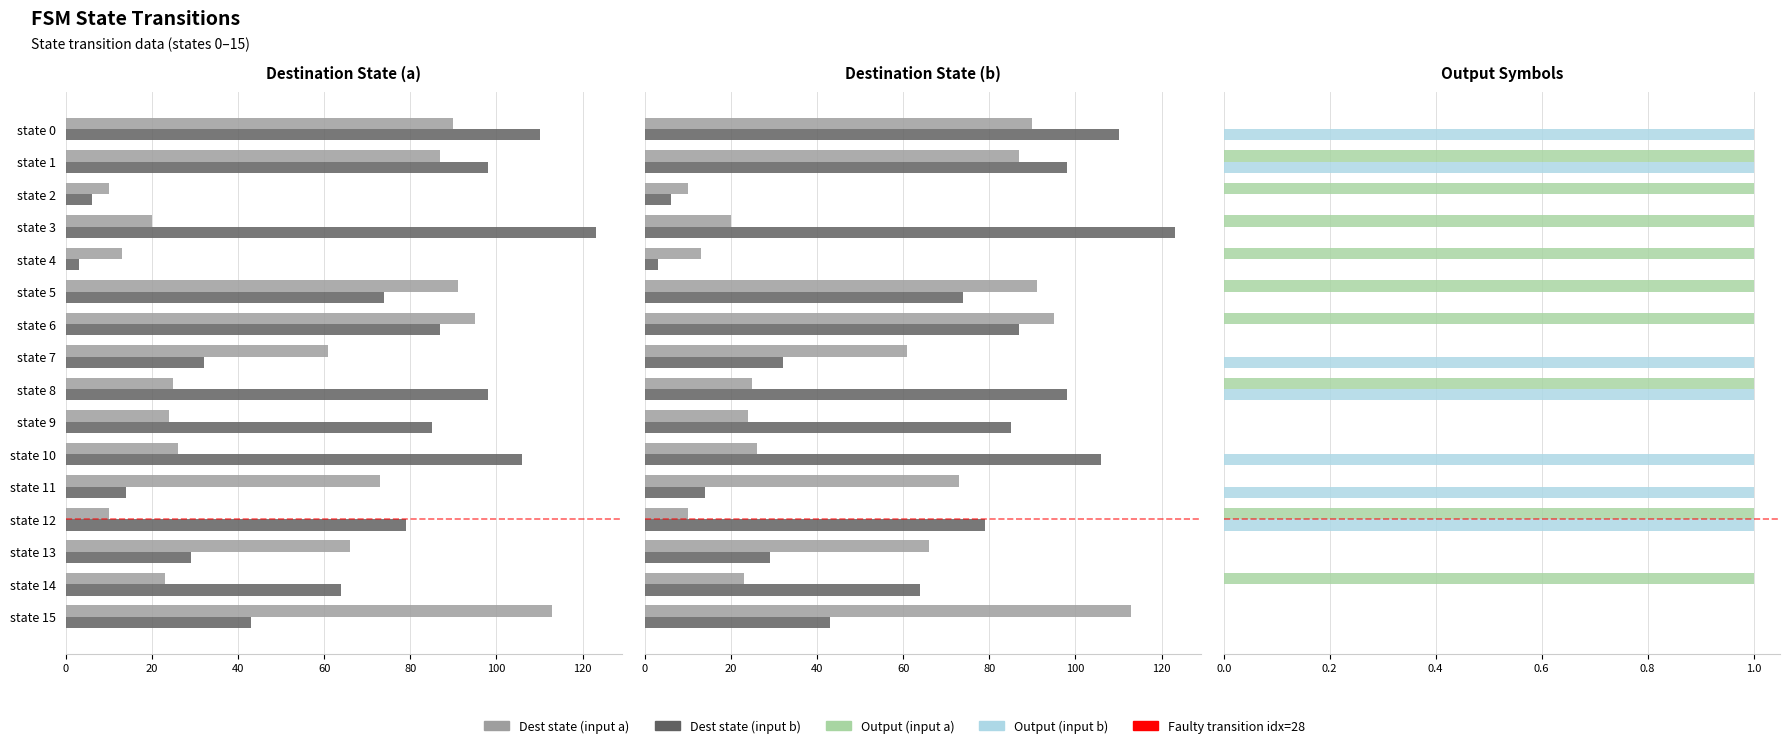

What is the sum of all Output (input b) values?

7